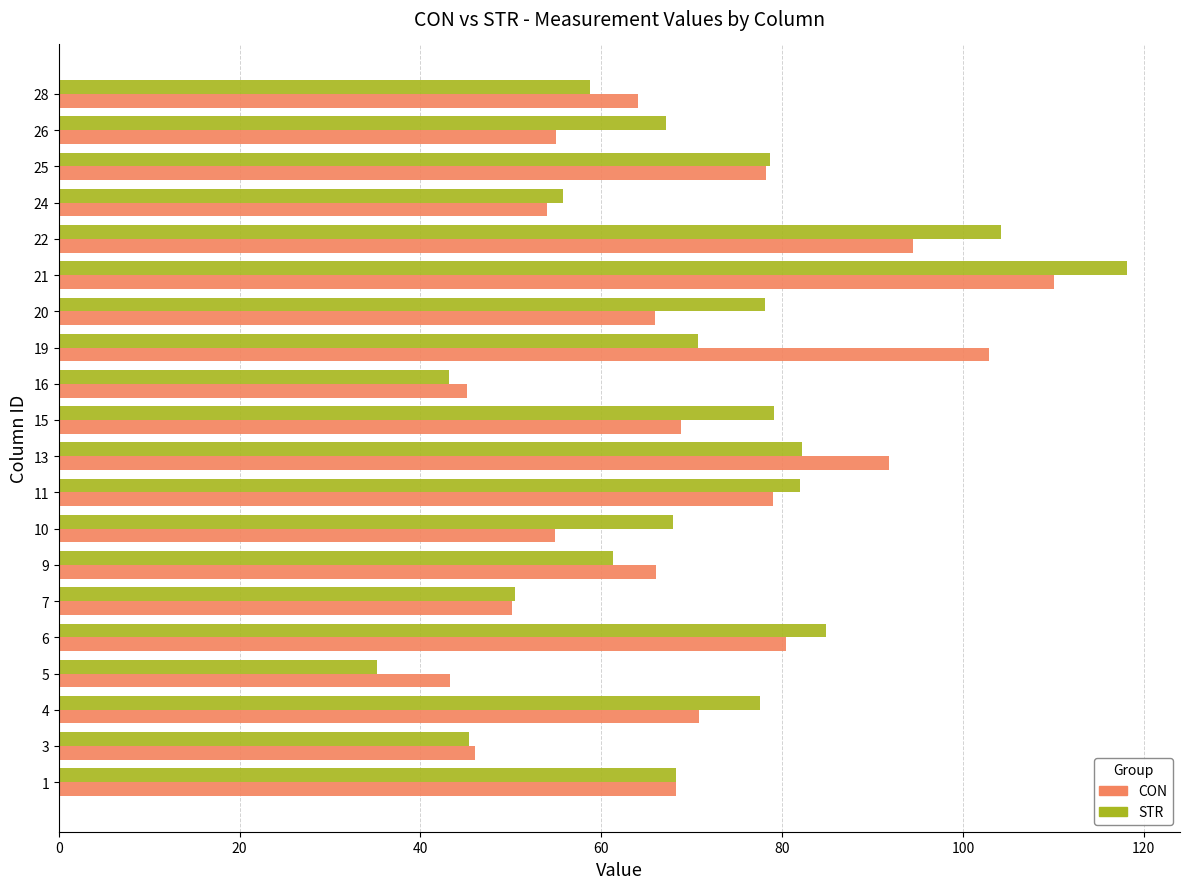

Which series changed the most between 9 and 21?

STR